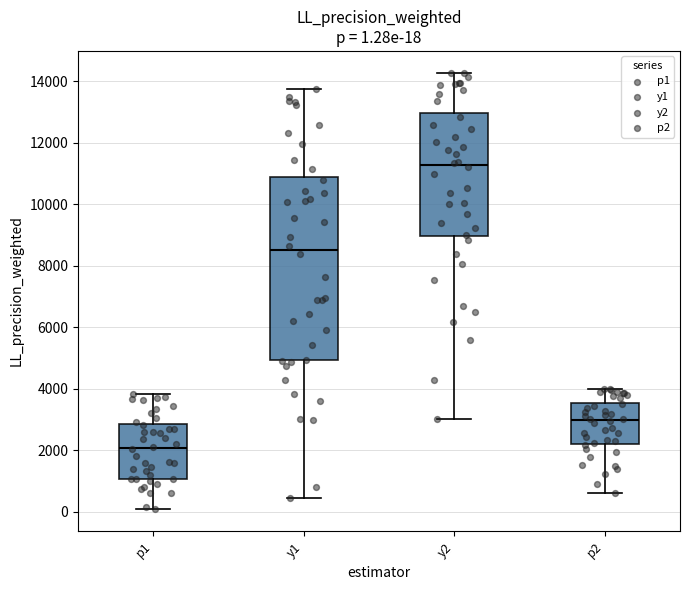

Which box's median line is the lowest?

p1